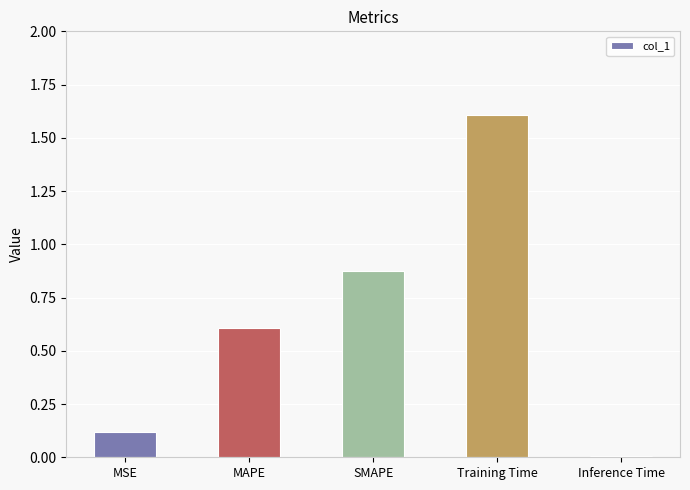

True or false: the data shows 0.2 at MSE.

False